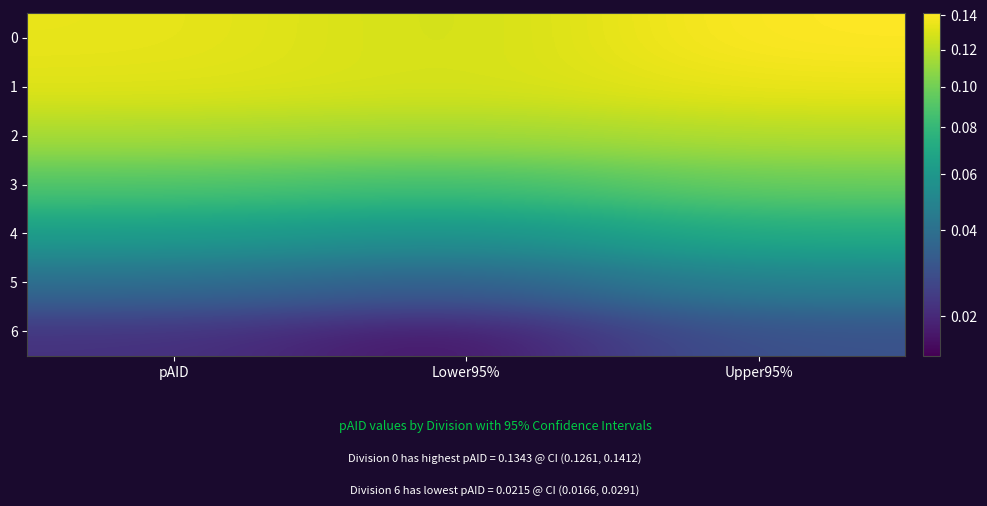

How many categories are shown in the chart?

3